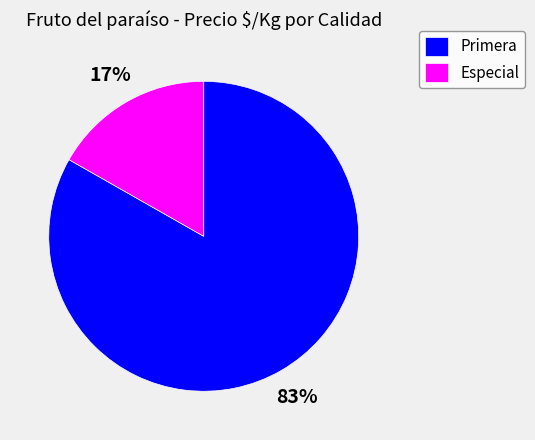

To the nearest percent, what portion does Especial represent?

17%